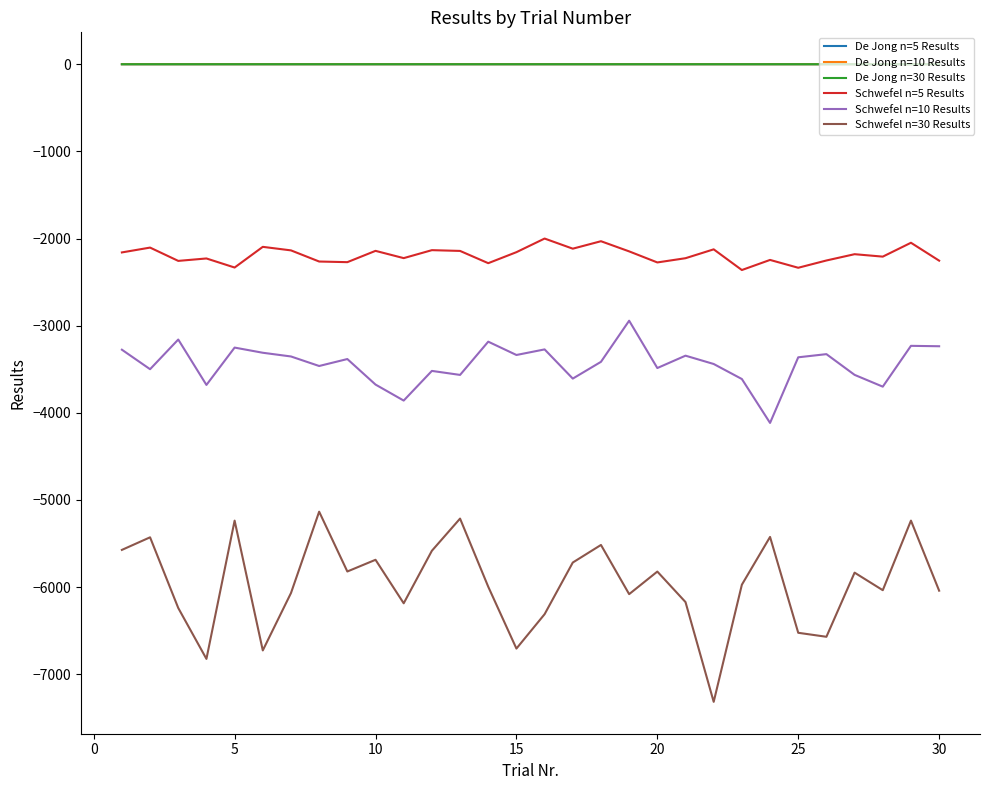

What is the smallest value displayed?

-7316.7